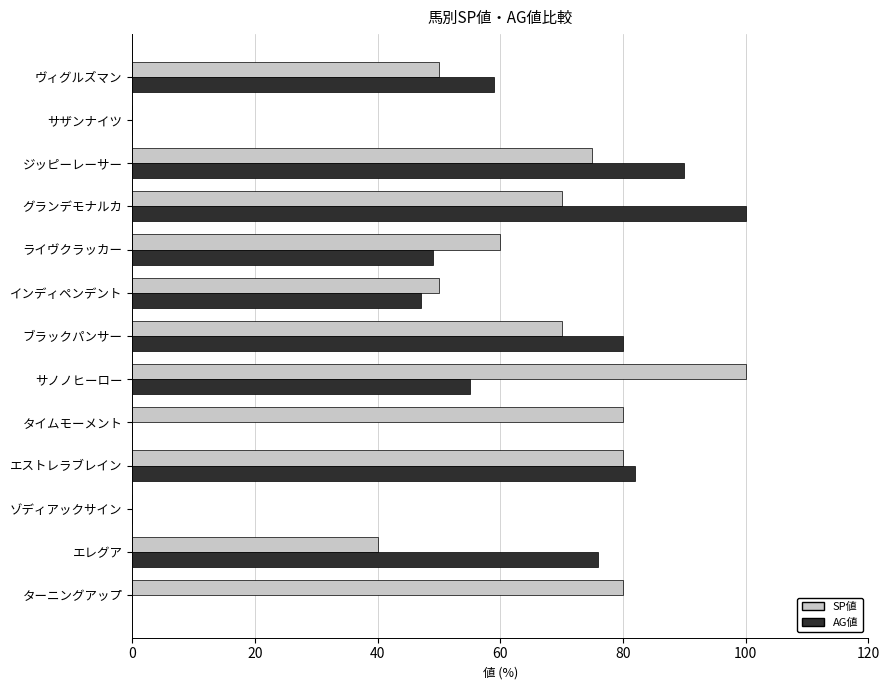

Between ターニングアップ and エレグア, which series saw the biggest shift?

AG値